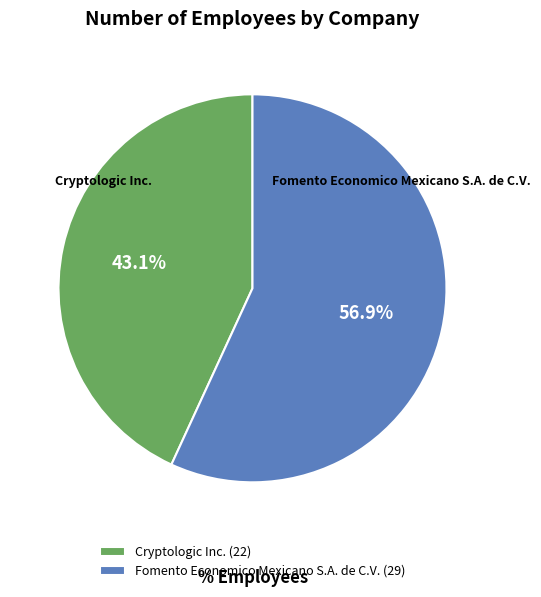

To the nearest percent, what percentage of the pie is Fomento Economico Mexicano S.A. de C.V.?

57%